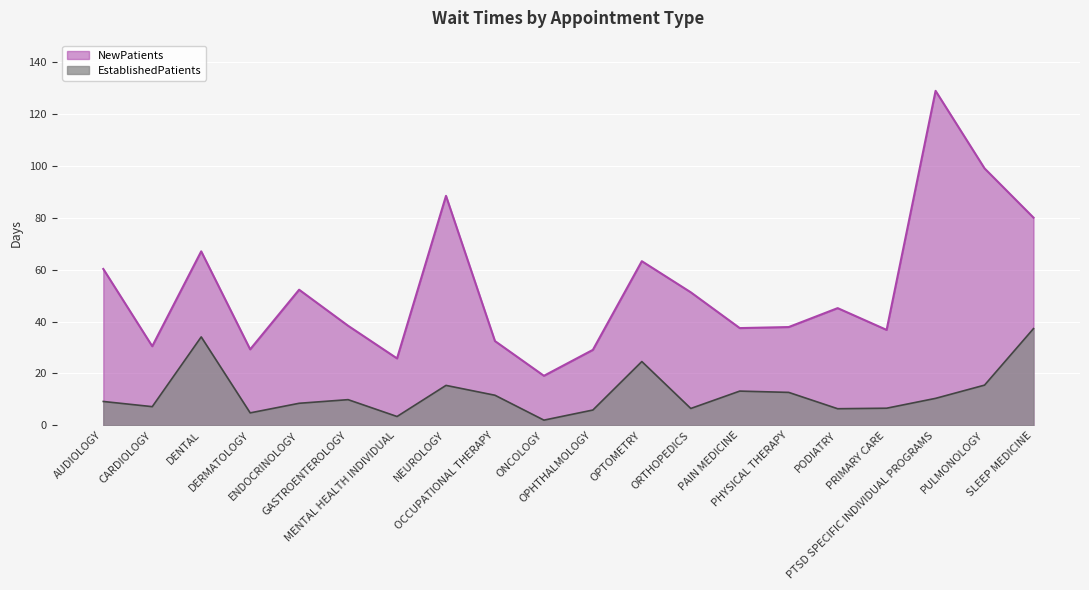

What is the difference between the maximum and minimum values in the EstablishedPatients series?

35.3